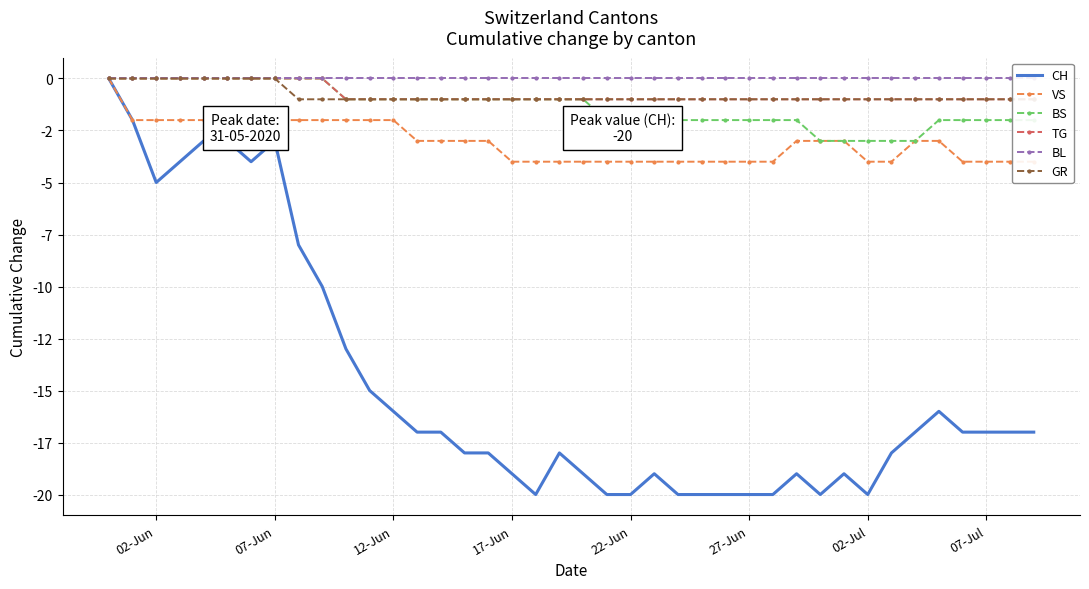

How many lines are shown in the chart?

6